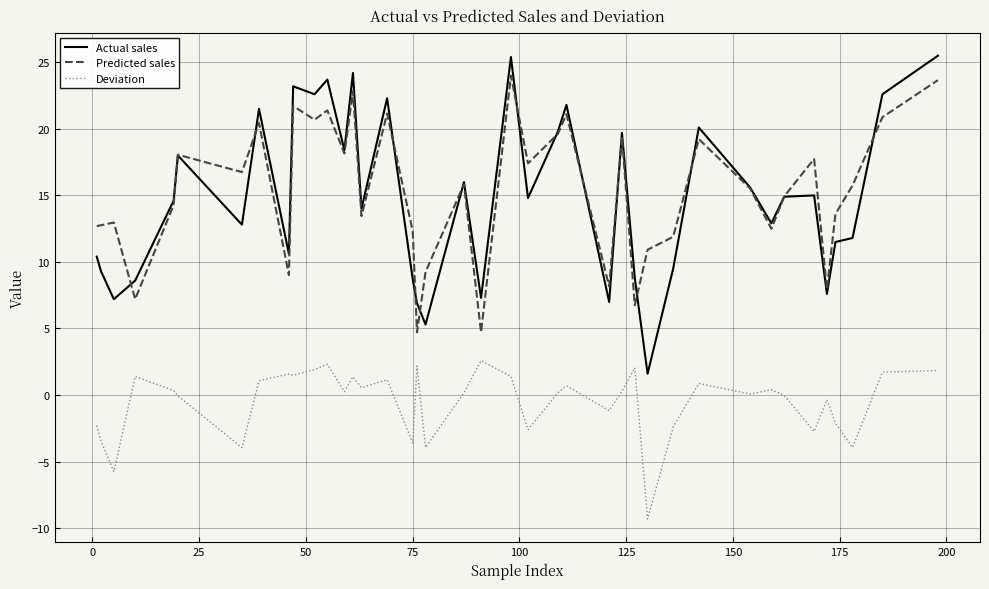

What is the maximum value shown in the chart?

25.5